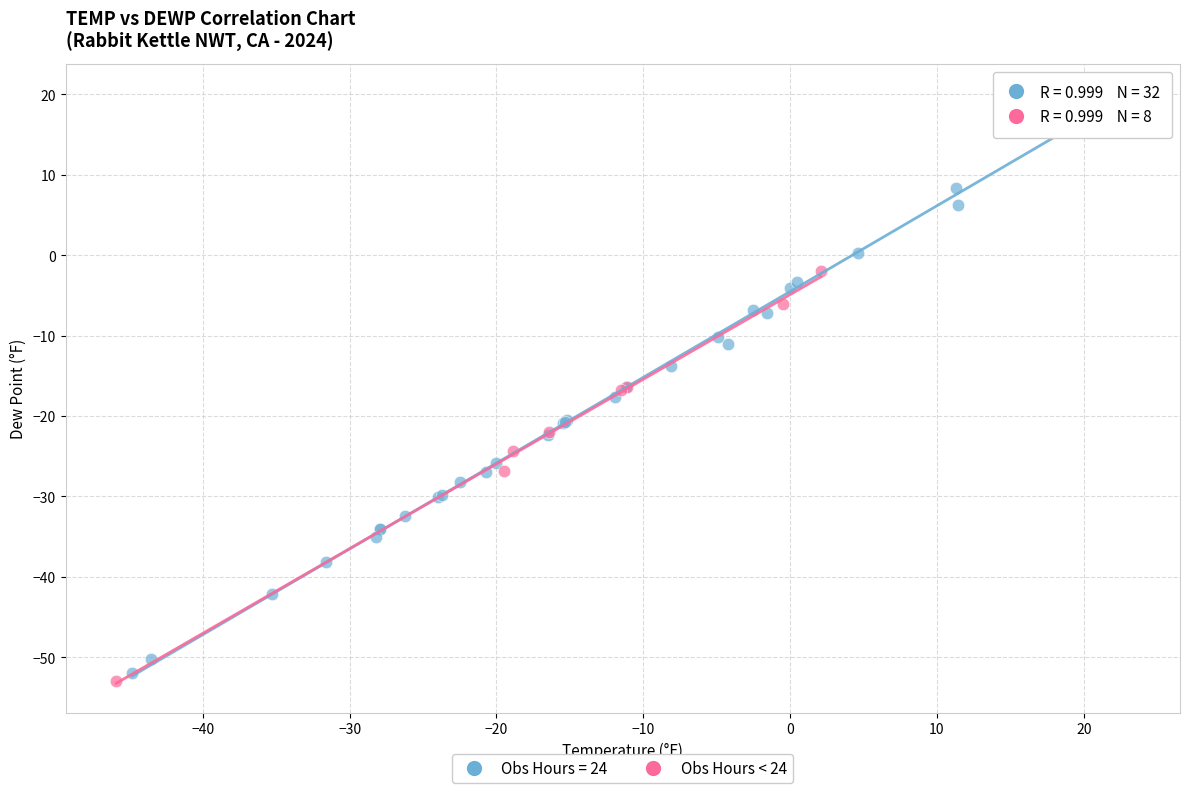

Which series contains the highest Y value?

Obs Hours = 24